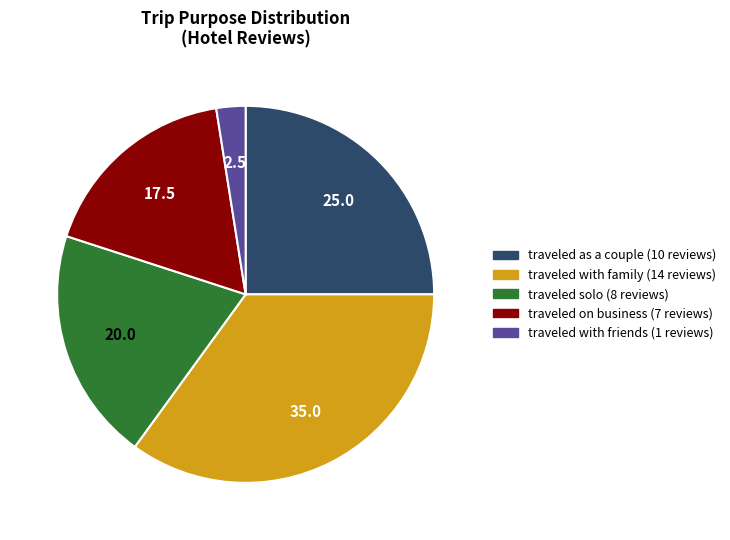

Is the sum of traveled solo and traveled as a couple greater than half?

No